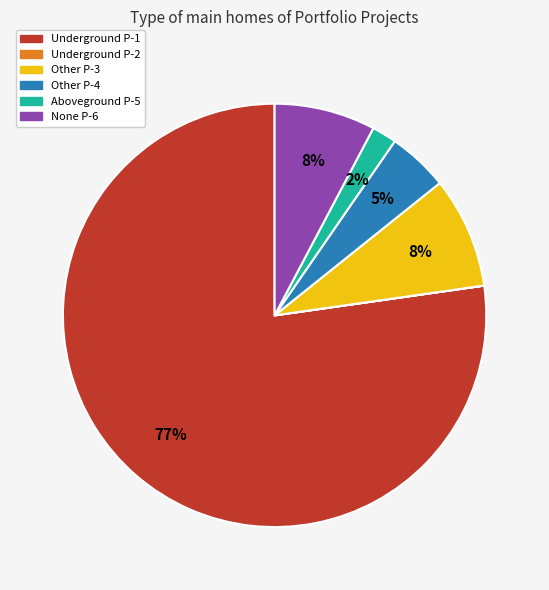

Is there any slice that represents more than half of the pie?

Yes